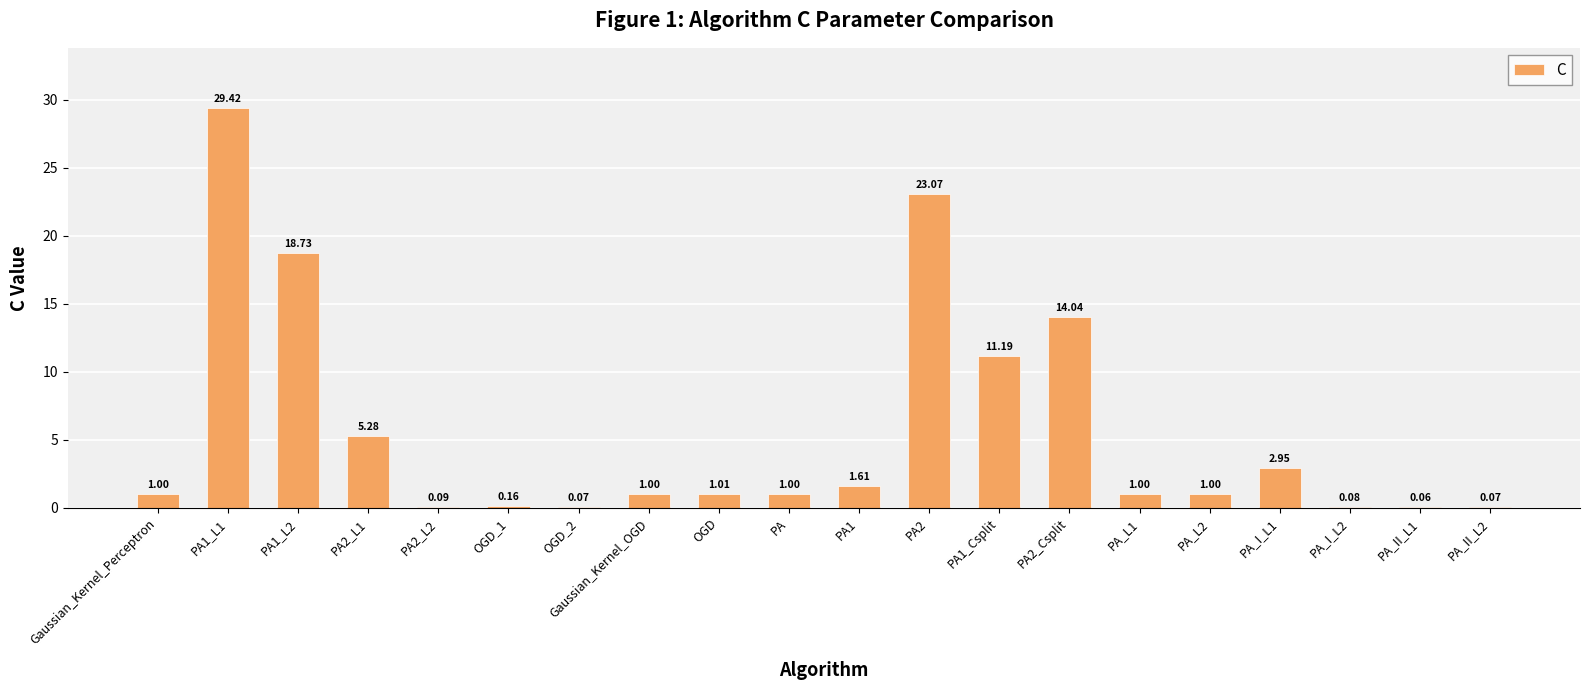

What is the change in value from PA2_L1 to PA_L2?

-4.3